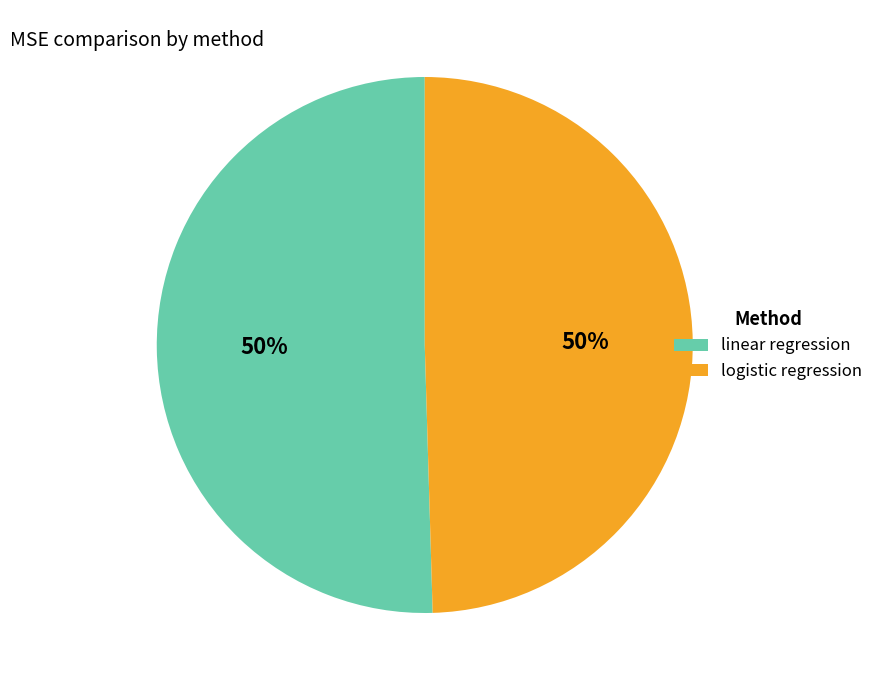

True or false: linear regression accounts for 57% of the total.

False